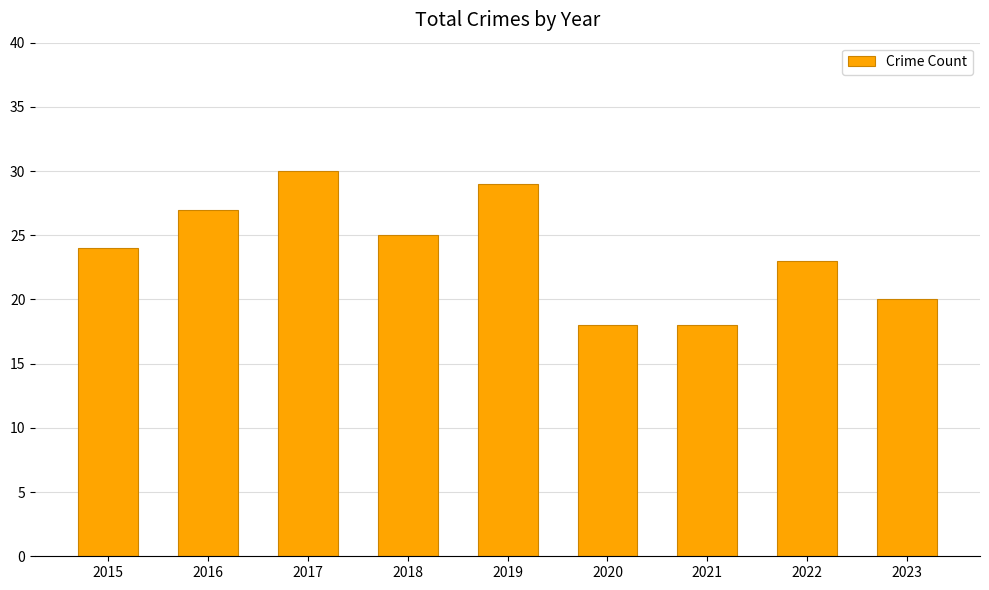

Reading right to left, transcribe all the data shown in this chart.

20	23	18	18	29	25	30	27	24